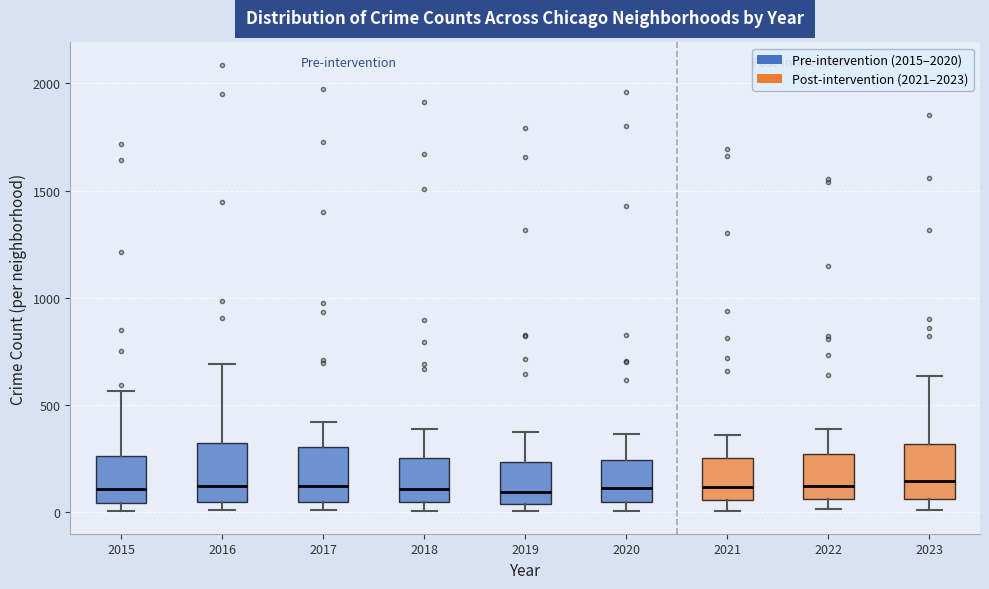

Reading left to right, transcribe this box plot: for each box, give where its median line is, the range the box spans, and where its two whiskers end, as read against the y-axis. The values are not printed on the chart, so give them approximately, as read against the axis.

2015: median 100, box 50 to 250, whiskers 0 to 550
2016: median 150, box 50 to 300, whiskers 0 to 700
2017: median 100, box 50 to 300, whiskers 0 to 400
2018: median 100, box 50 to 250, whiskers 0 to 400
2019: median 100, box 50 to 250, whiskers 0 to 400
2020: median 100, box 50 to 250, whiskers 0 to 350
2021: median 100, box 50 to 250, whiskers 0 to 350
2022: median 100, box 50 to 250, whiskers 0 to 400
2023: median 150, box 50 to 300, whiskers 0 to 650